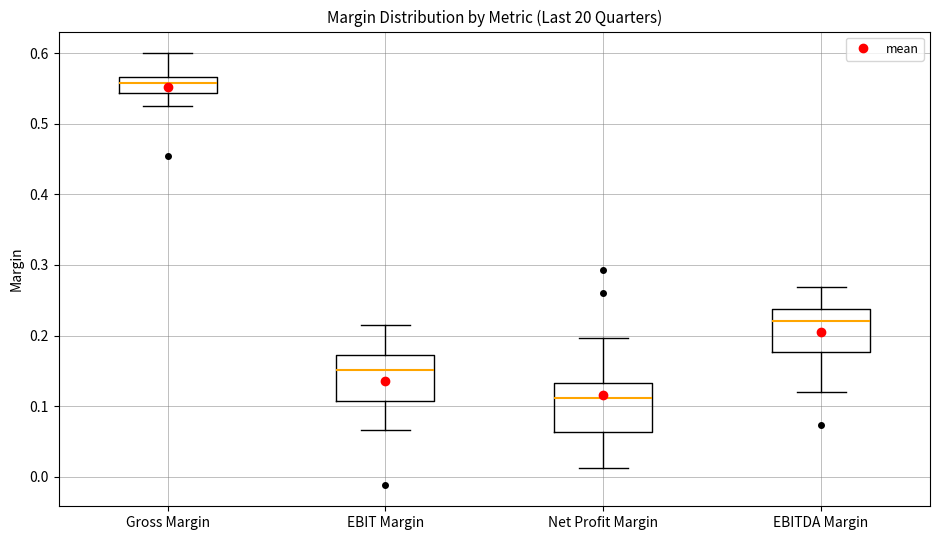

Reading left to right, read every box against the y-axis: the position of its median line, the range the box covers, and the ends of its whiskers. The values are not printed on the chart, so give them approximately, as read against the axis.

Gross Margin: median 0.56, box 0.54 to 0.57, whiskers 0.52 to 0.60
EBIT Margin: median 0.15, box 0.11 to 0.17, whiskers 0.07 to 0.21
Net Profit Margin: median 0.11, box 0.06 to 0.13, whiskers 0.01 to 0.20
EBITDA Margin: median 0.22, box 0.18 to 0.24, whiskers 0.12 to 0.27